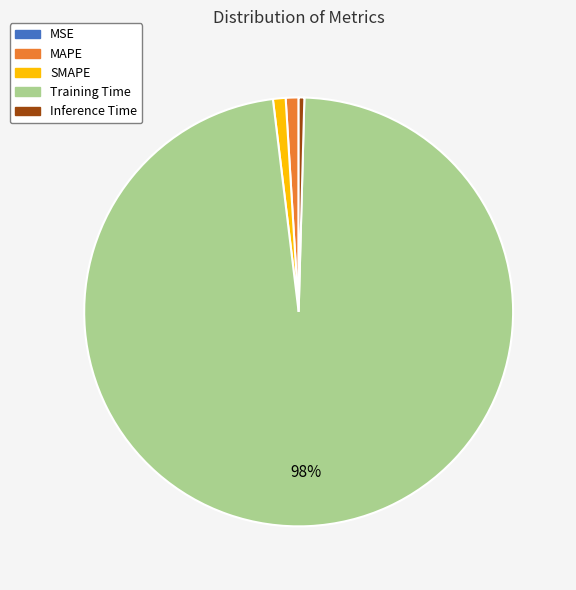

To the nearest percent, what is the average slice percentage?

20%